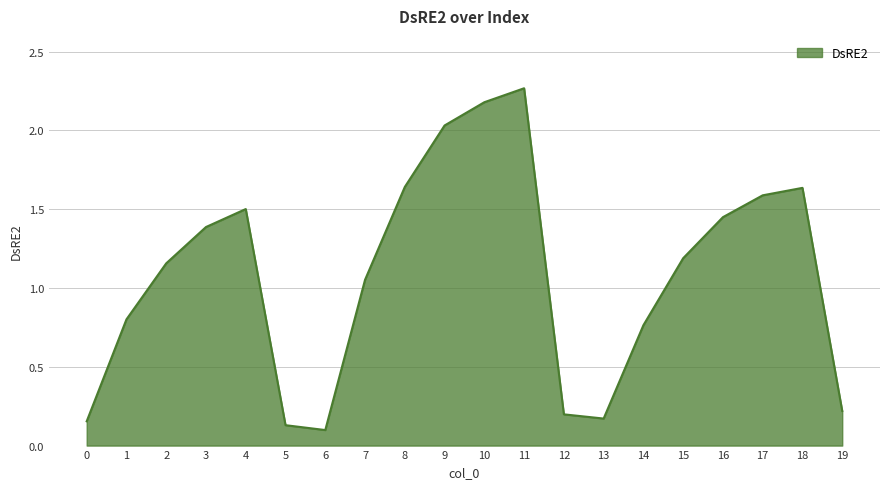

What is the difference between the maximum and minimum values?

2.2